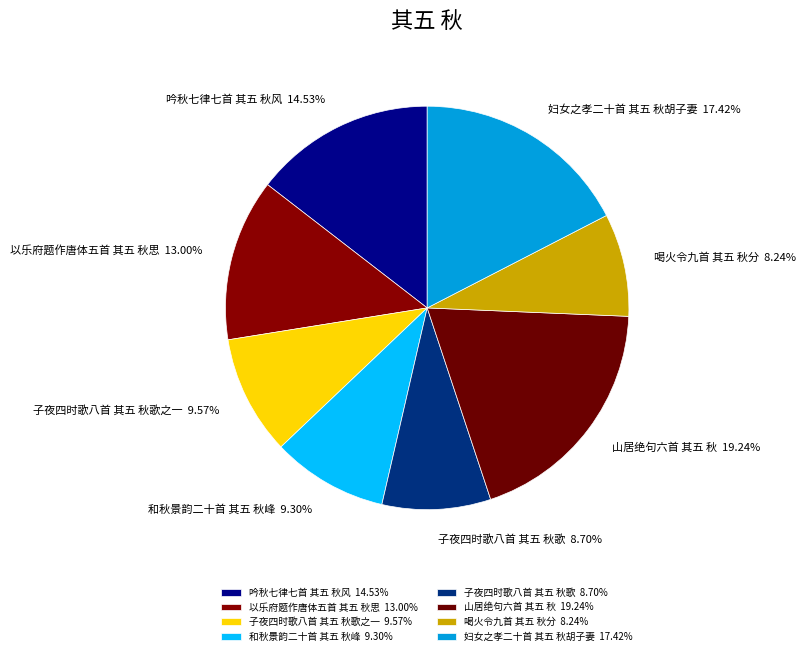

How many slices are in this pie chart?

8